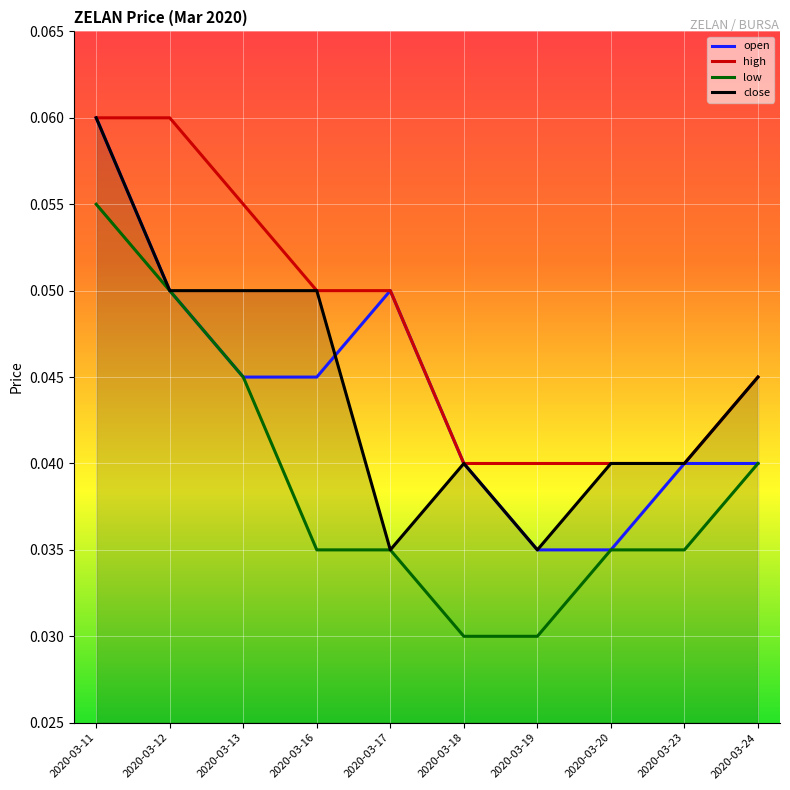

At which label does open reach its peak?

2020-03-11